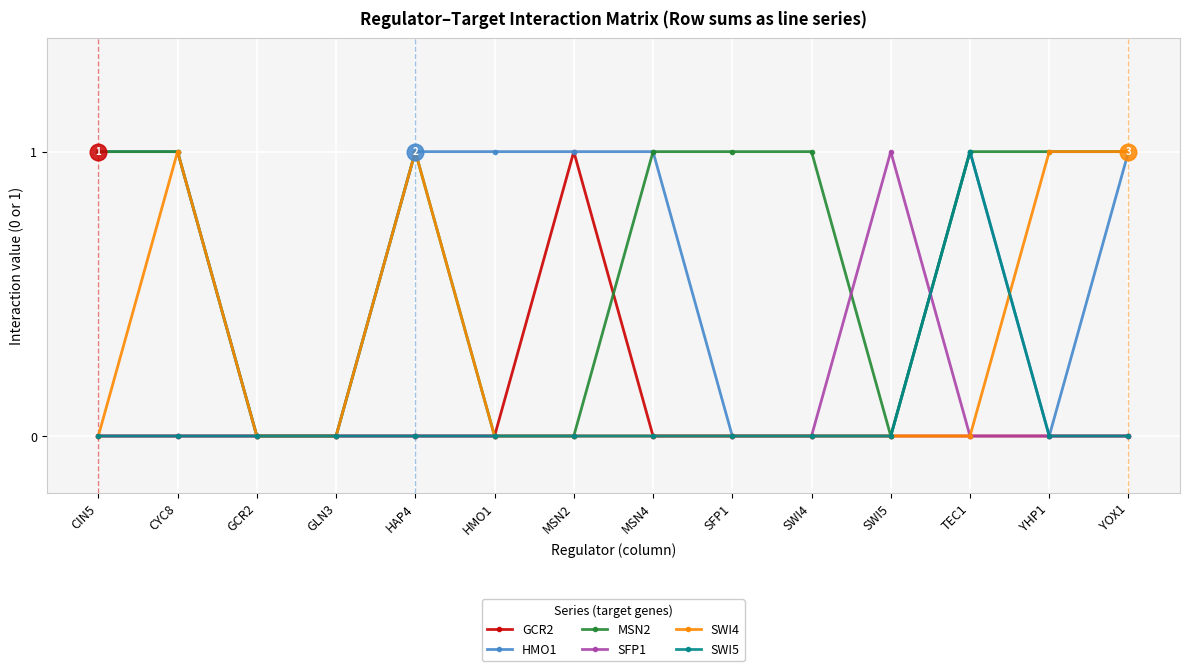

Reading left to right, list all the values displayed in this chart.

GCR2: 0	0	0	0	0	0	1	0	0	0	0	0	0	0
HMO1: 1	1	0	0	1	1	1	1	0	0	0	1	0	1
MSN2: 1	1	0	0	1	0	0	1	1	1	0	1	1	1
SFP1: 0	0	0	0	0	0	0	0	0	0	1	0	0	0
SWI4: 0	1	0	0	1	0	0	0	0	0	0	0	1	1
SWI5: 0	0	0	0	0	0	0	0	0	0	0	1	0	0